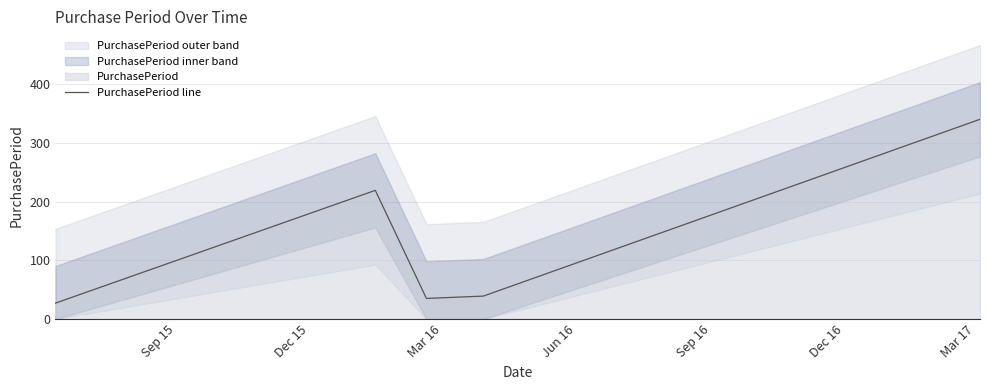

What is the value of the 4th point from the left?

39